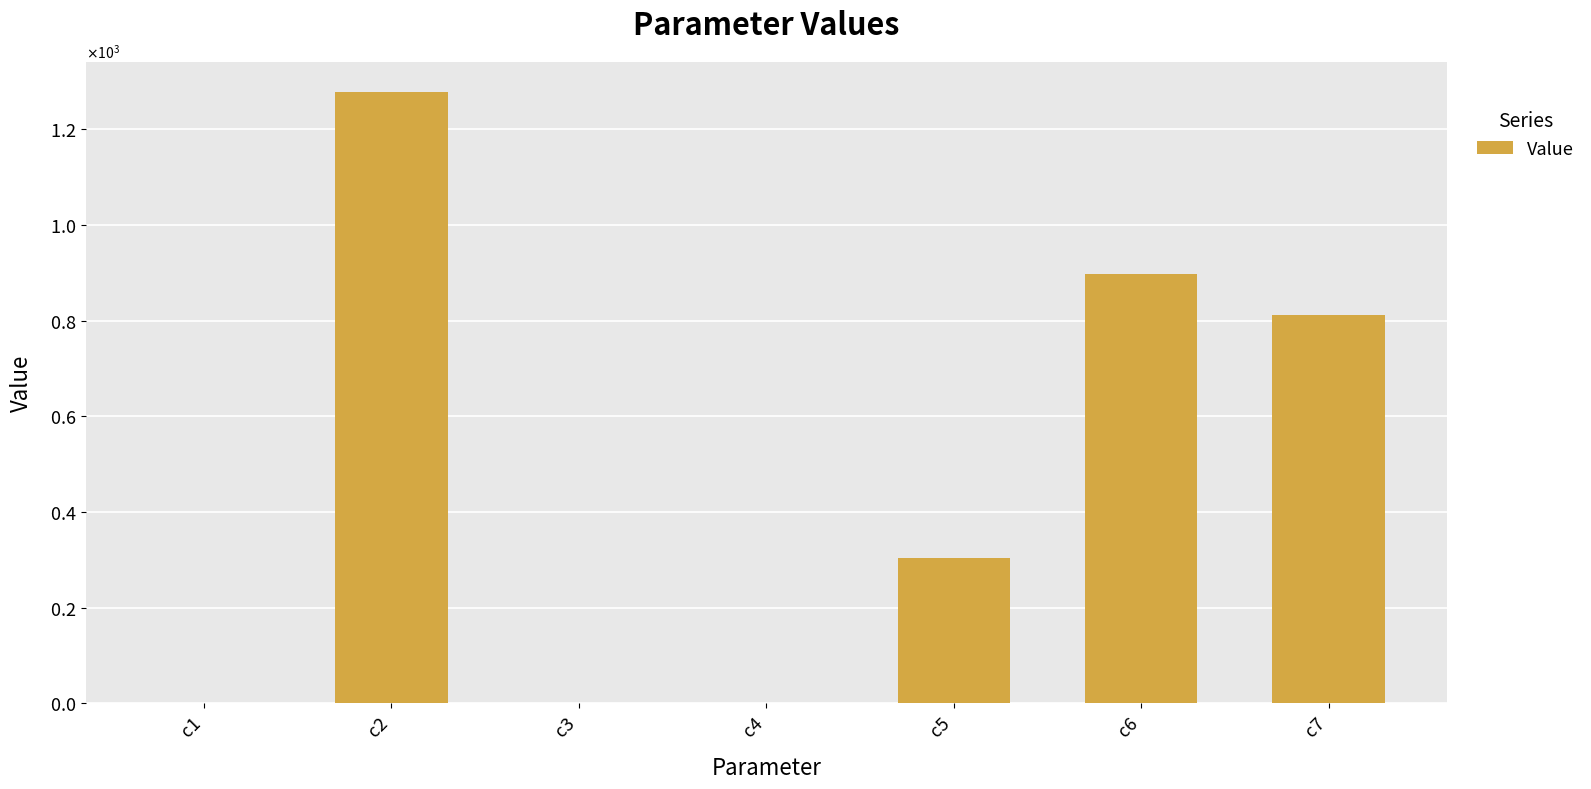

What is the change in value from c4 to c5?

+303.8